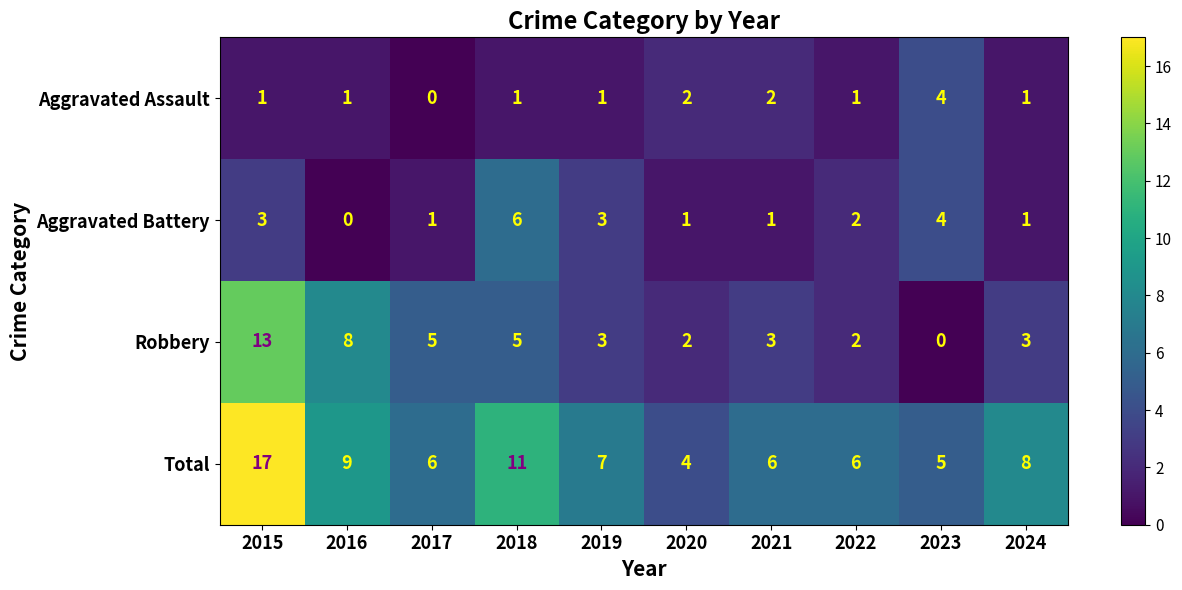

Which series changed the most between 2015 and 2021?

Total